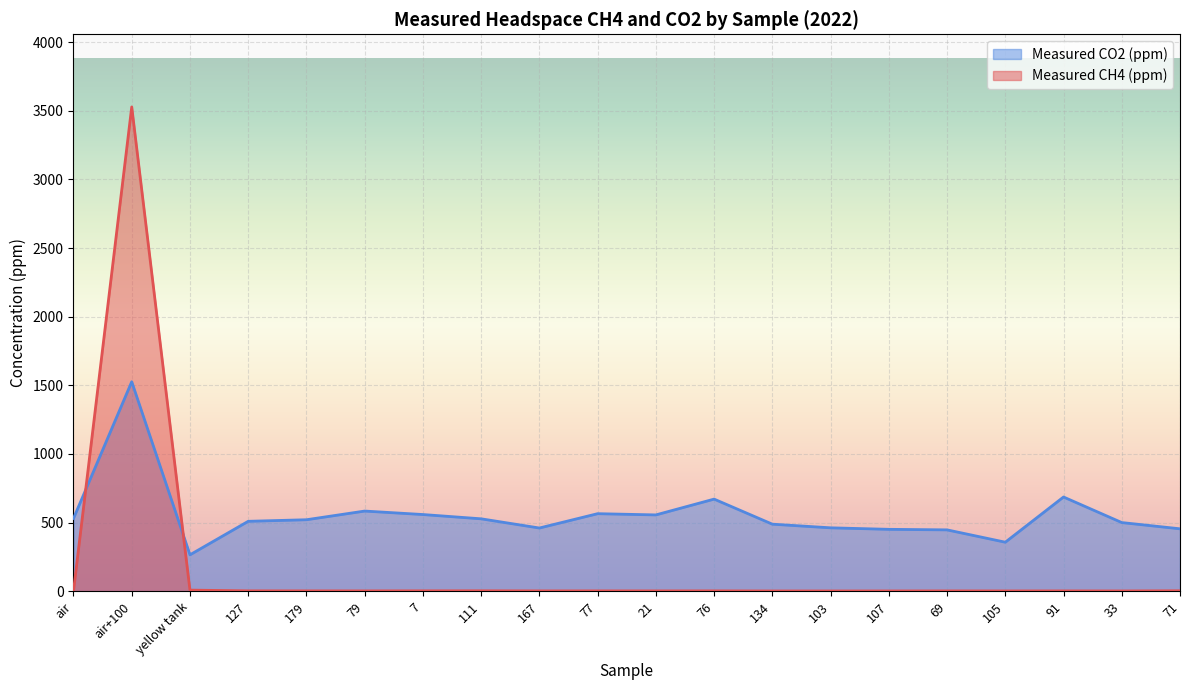

How many lines are shown in the chart?

2